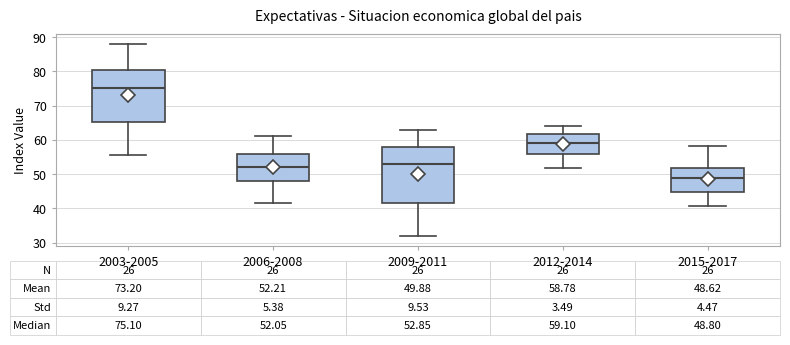

Which box has the highest median line?

2003-2005